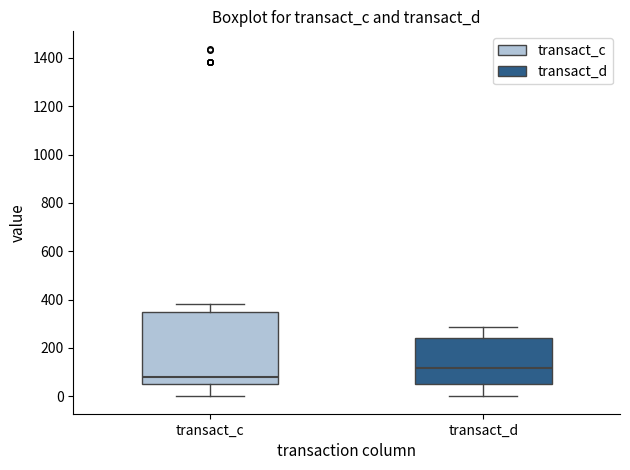

Reading left to right, transcribe this box plot: for each box, give where its median line is, the range the box spans, and where its two whiskers end, as read against the y-axis. The values are not printed on the chart, so give them approximately, as read against the axis.

transact_c: median 80, box 60 to 340, whiskers 0 to 380
transact_d: median 120, box 40 to 240, whiskers 0 to 280